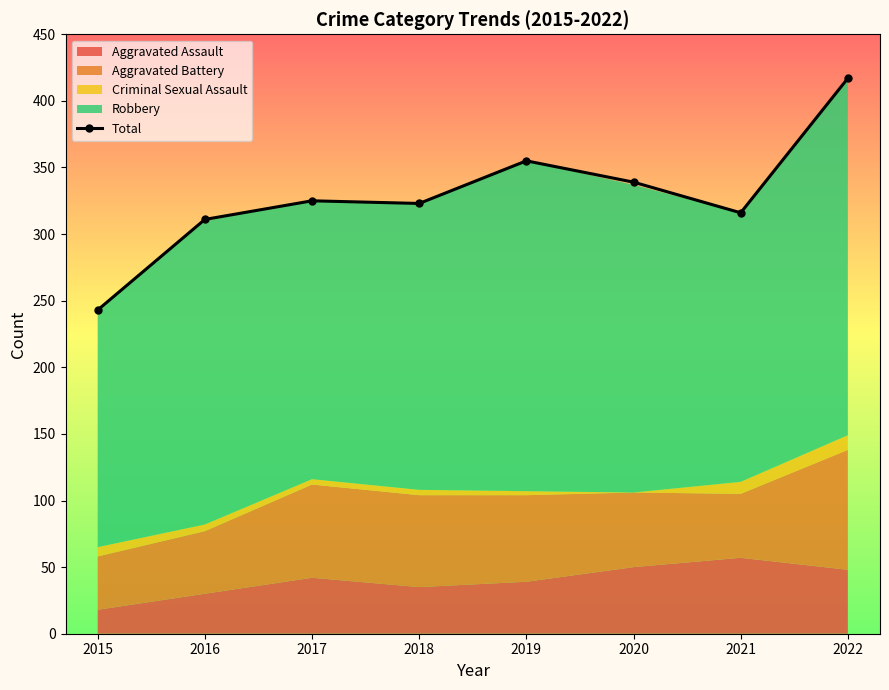

What is the greatest value displayed?

417